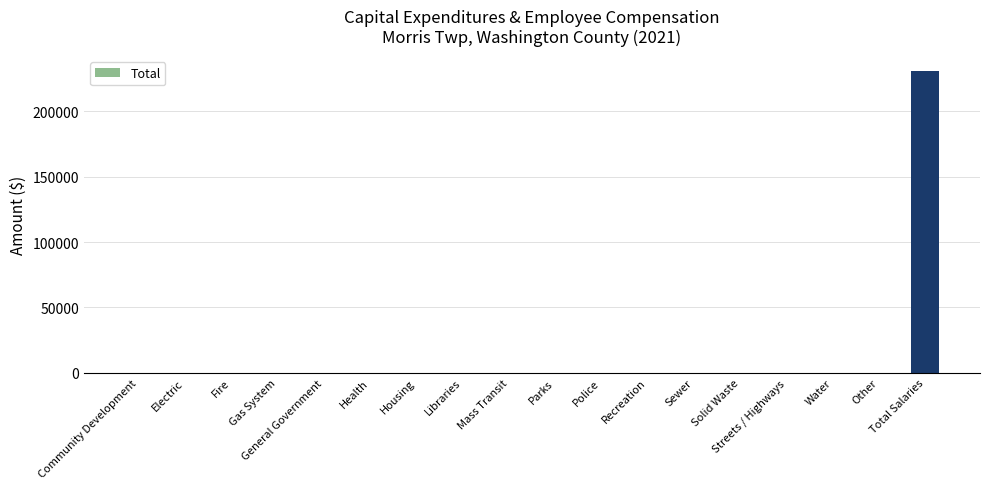

What is the sum of all values?

231076